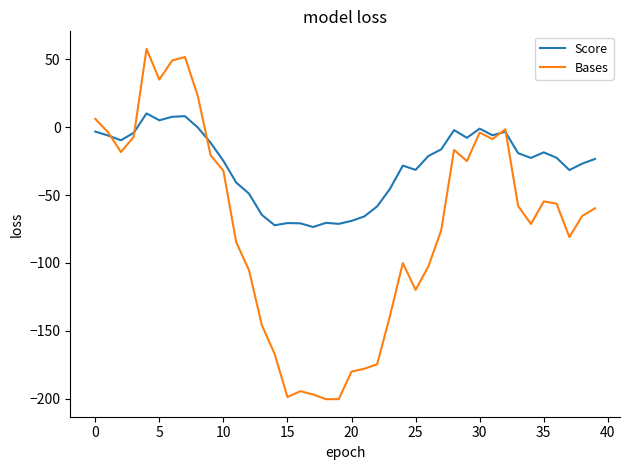

Which series has the largest range (max minus min)?

Bases